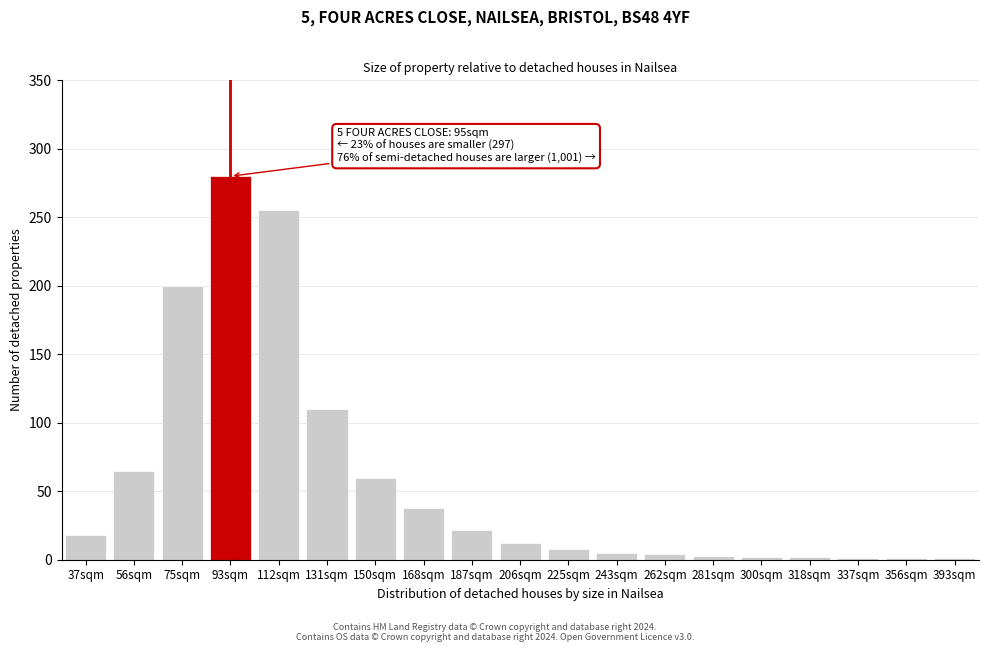

Is it true that the value at 75sqm is 281?

False